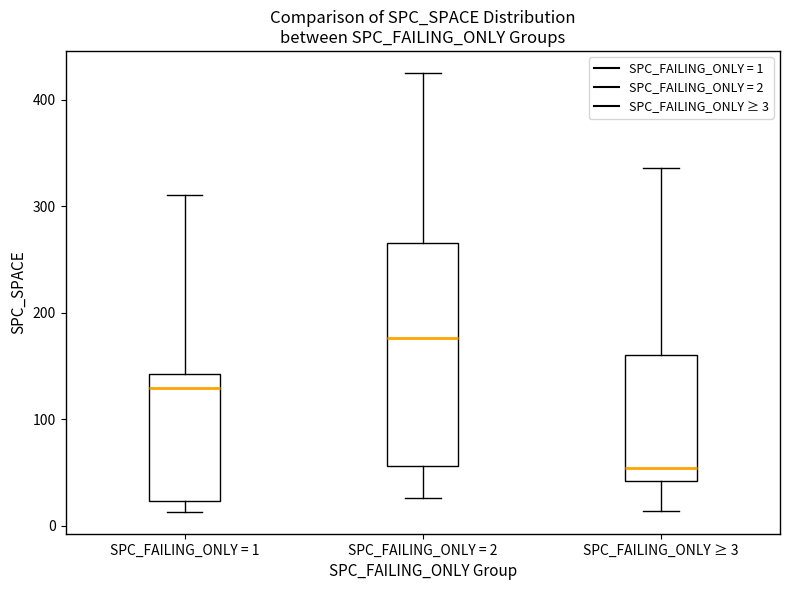

Reading left to right, transcribe this box plot: for each box, give where its median line is, the range the box spans, and where its two whiskers end, as read against the y-axis. The values are not printed on the chart, so give them approximately, as read against the axis.

SPC_FAILING_ONLY = 1: median 130, box 20 to 140, whiskers 10 to 310
SPC_FAILING_ONLY = 2: median 180, box 60 to 270, whiskers 30 to 430
SPC_FAILING_ONLY ≥ 3: median 50, box 40 to 160, whiskers 10 to 340